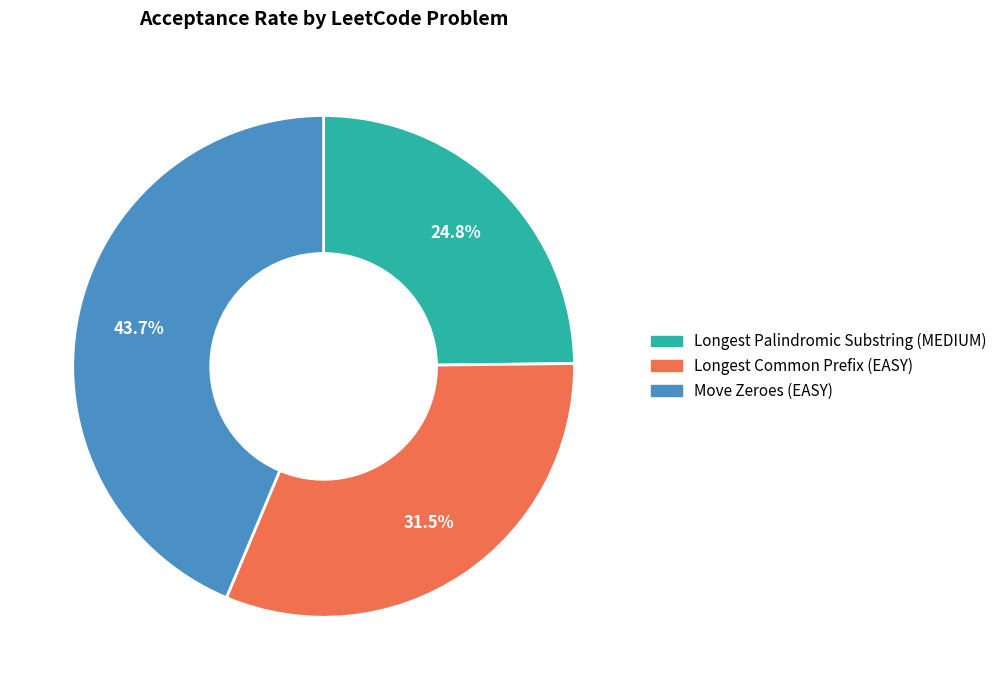

To the nearest percent, what is the combined percentage of Move Zeroes (EASY) and Longest Palindromic Substring (MEDIUM)?

68%